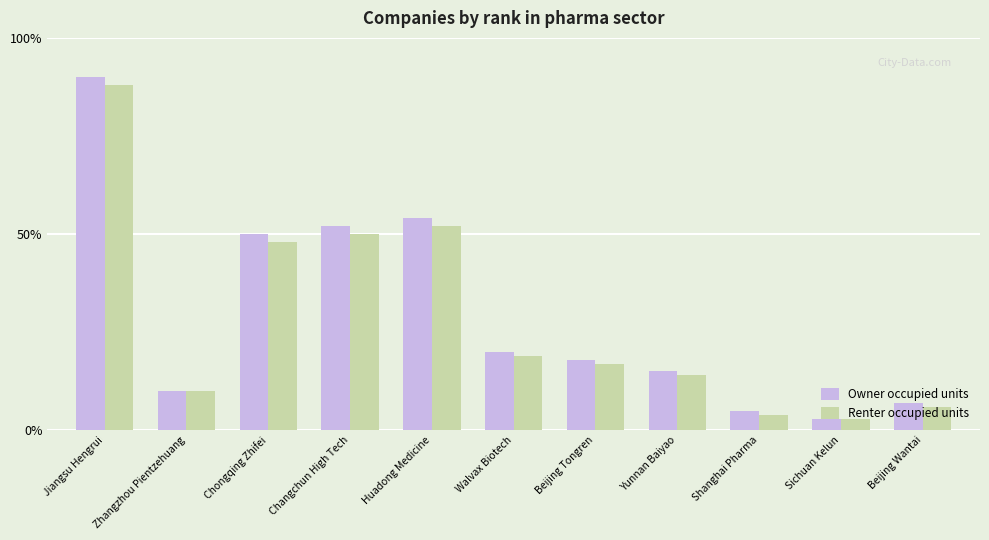

The value of Owner occupied units at Yunnan Baiyao is 4. True or false?

False